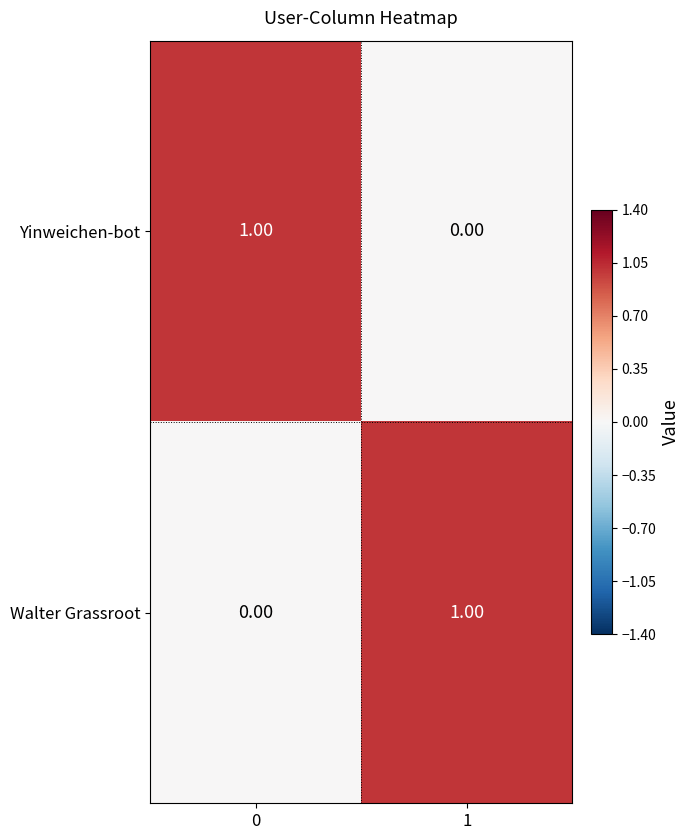

How many distinct data groups are displayed?

2